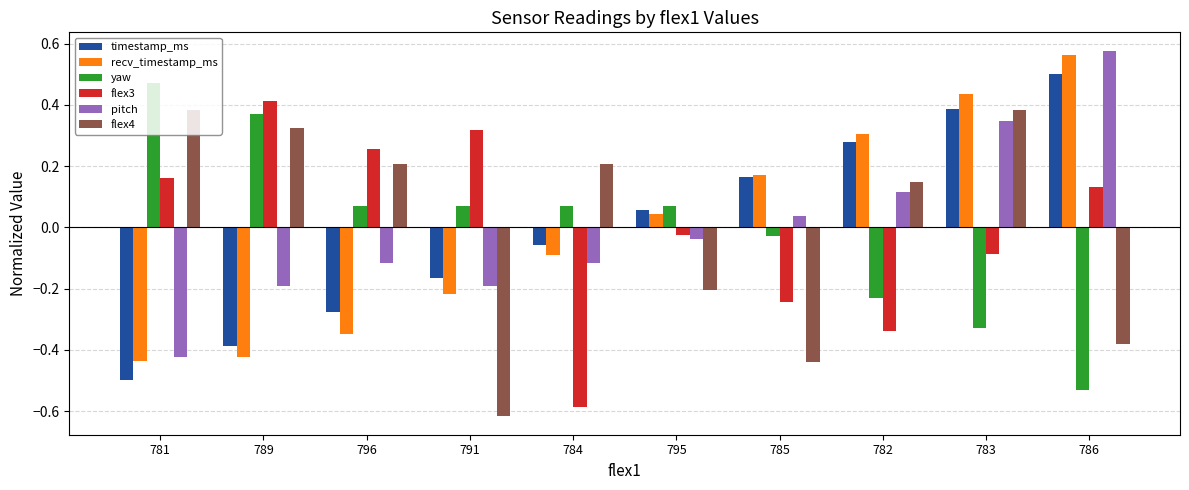

At how many categories does at least one series exceed 0?

10